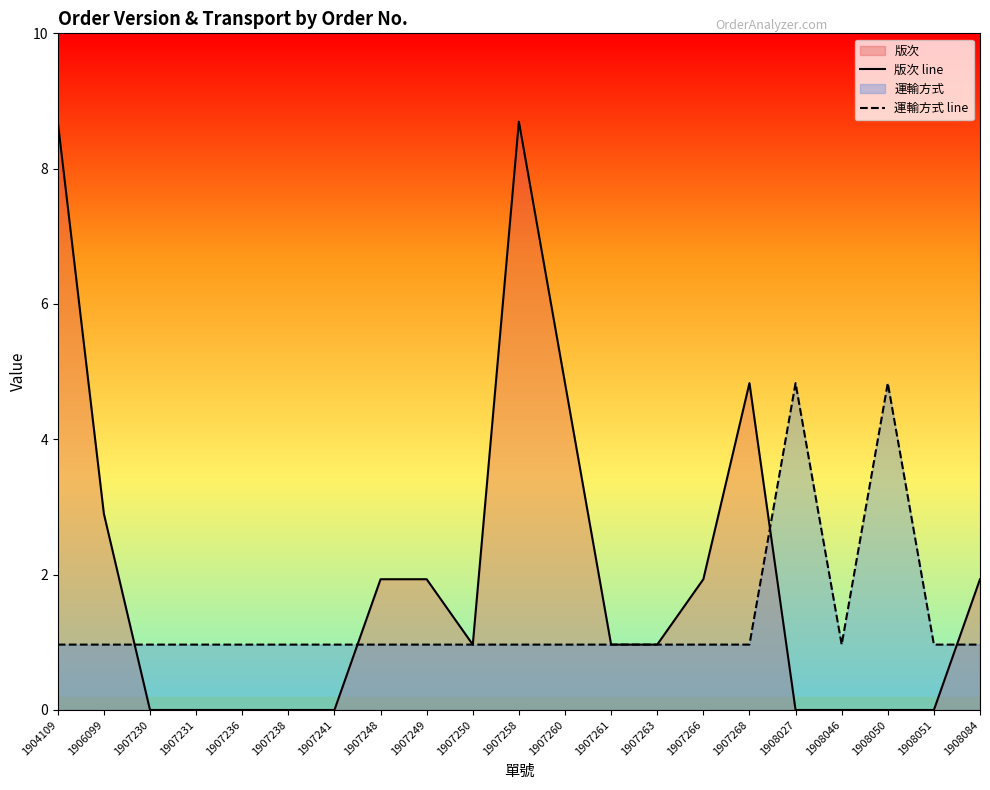

At how many categories does at least one series exceed 0?

21